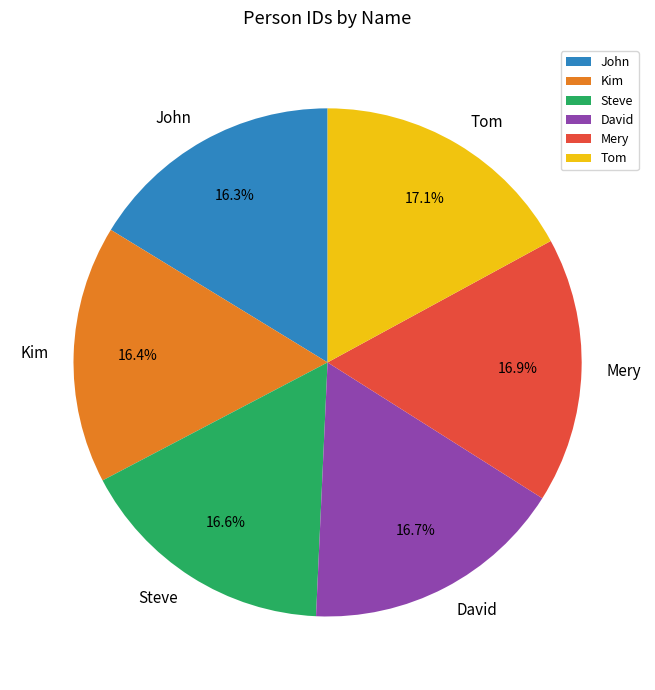

Count the number of slices in the pie.

6